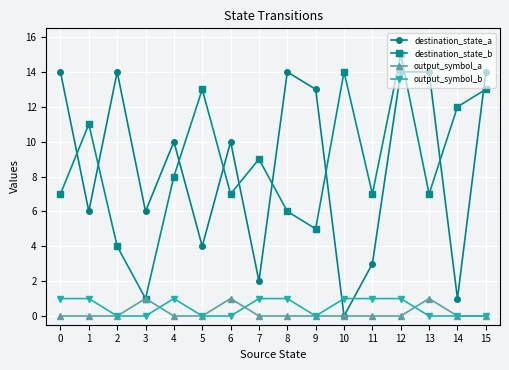

Rank the series at 12 from highest to lowest value.

destination_state_b, destination_state_a, output_symbol_b, output_symbol_a